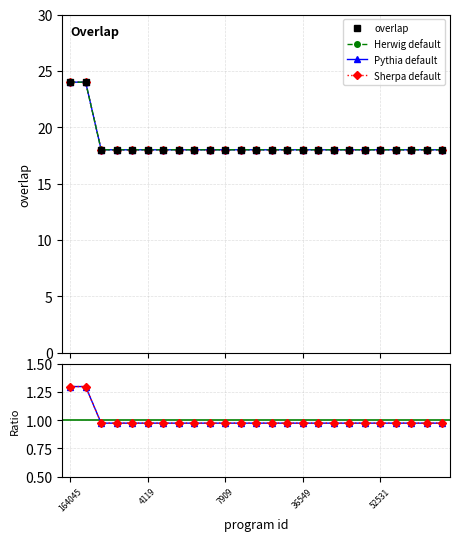

How many lines are shown in the chart?

6